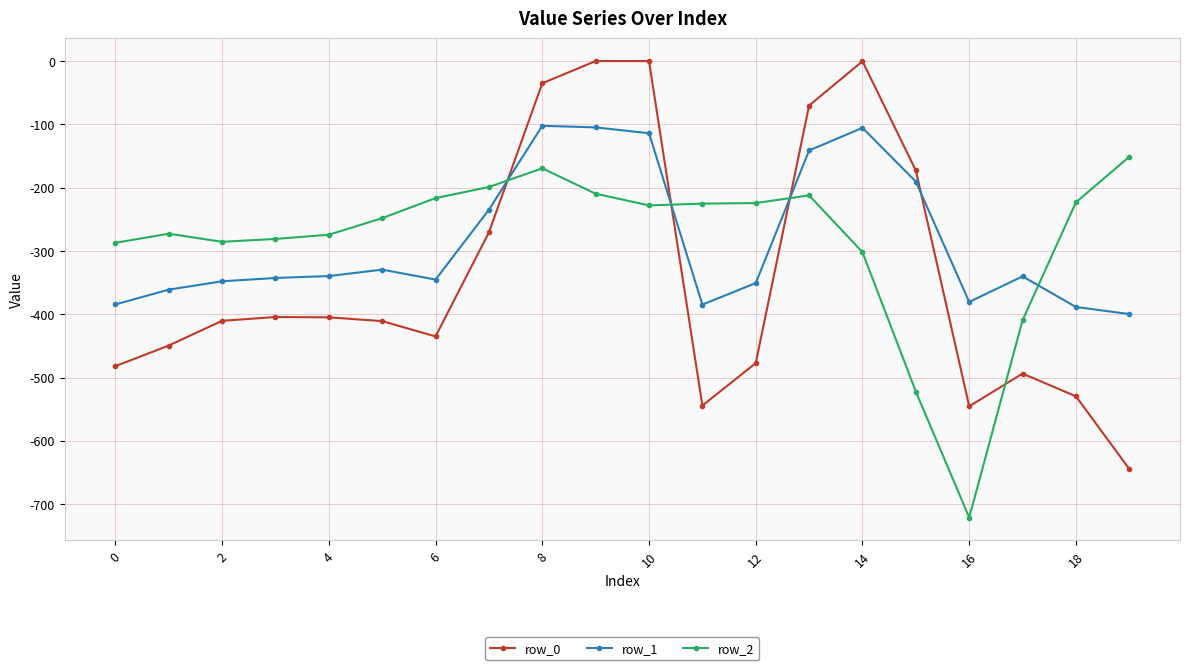

Which series has the widest spread of values?

row_0